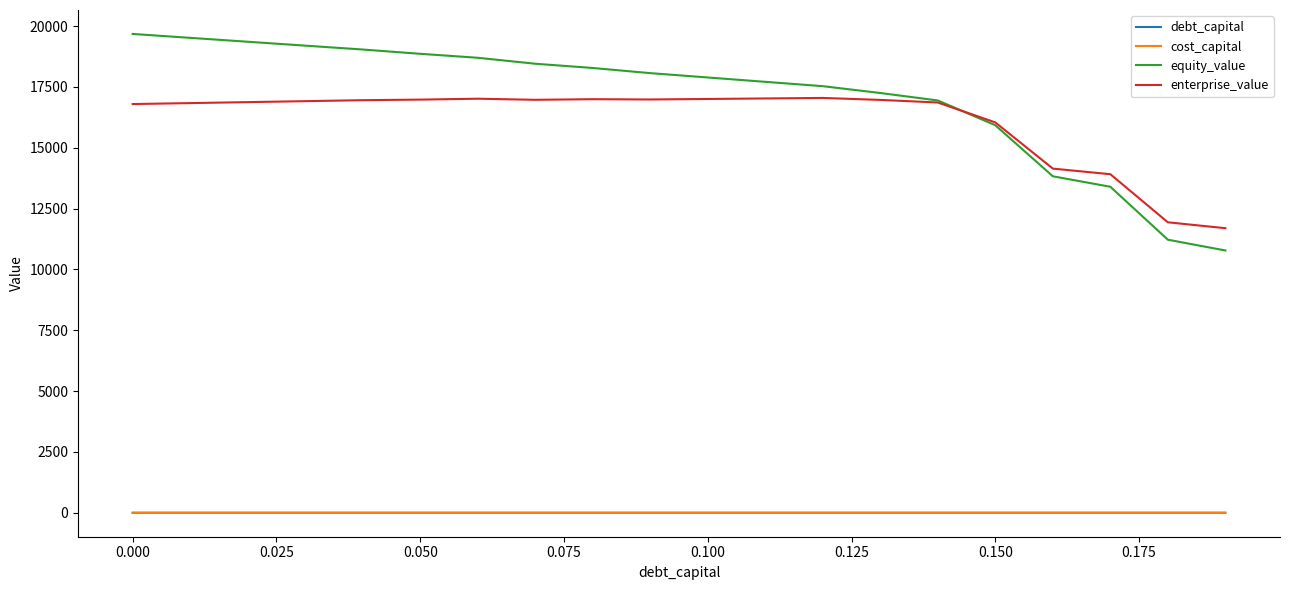

What is the greatest value displayed?

19677.2